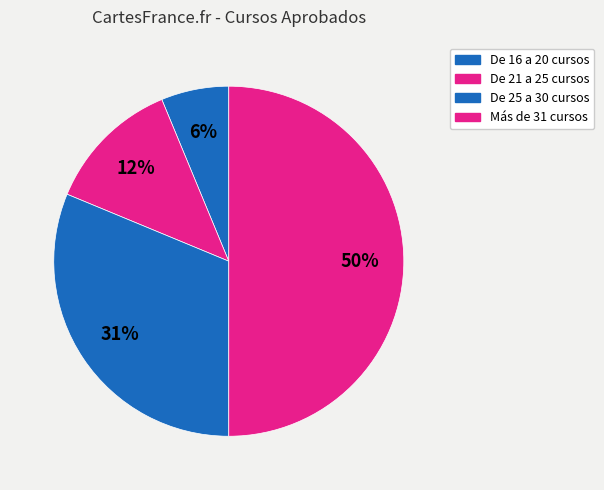

Which slice is the smallest?

De 16 a 20 cursos